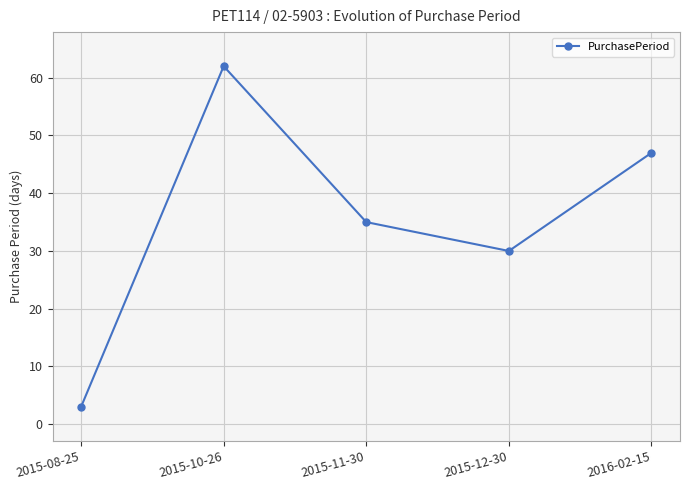

Rank the categories by value from highest to lowest.

2015-10-26, 2016-02-15, 2015-11-30, 2015-12-30, 2015-08-25